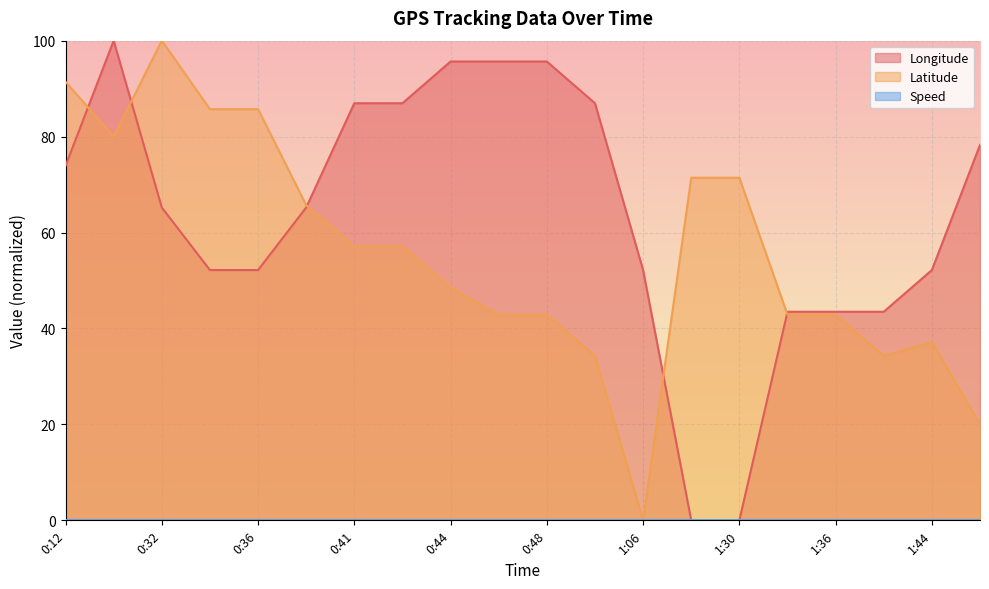

Between 1:06 and 1:35, which series saw the biggest shift?

Latitude